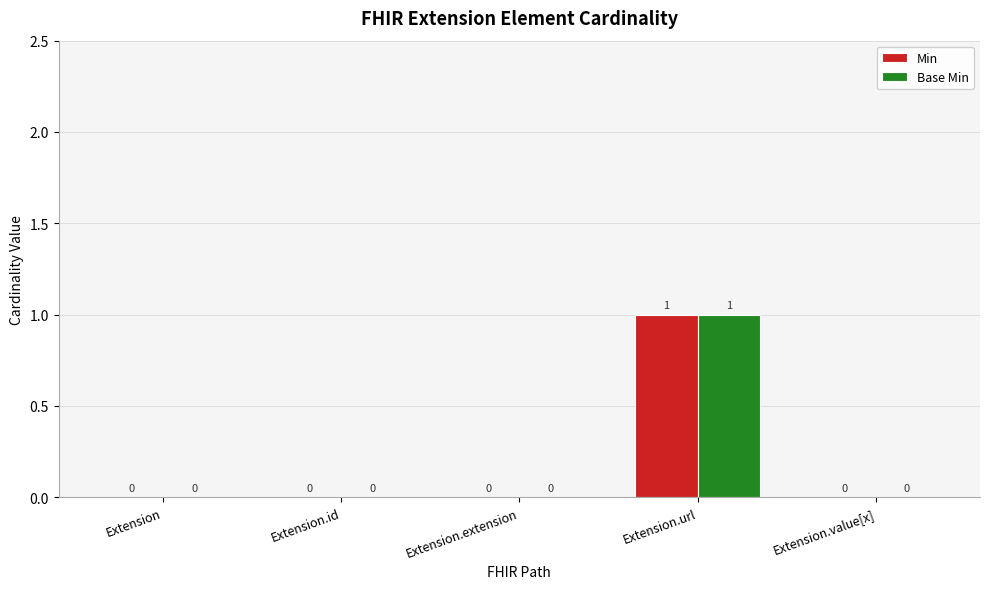

True or false: Base Min has a value of 2 at Extension.url.

False